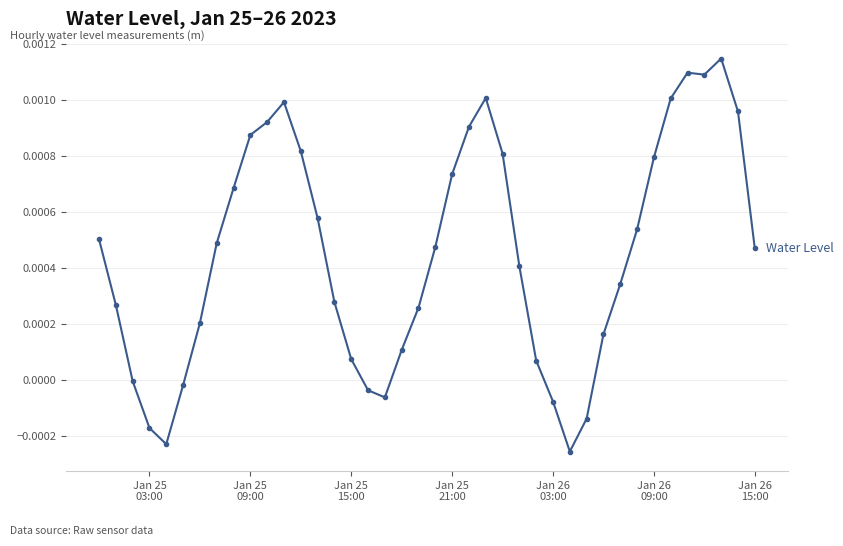

True or false: the data has more than 0 interior local peaks.

True